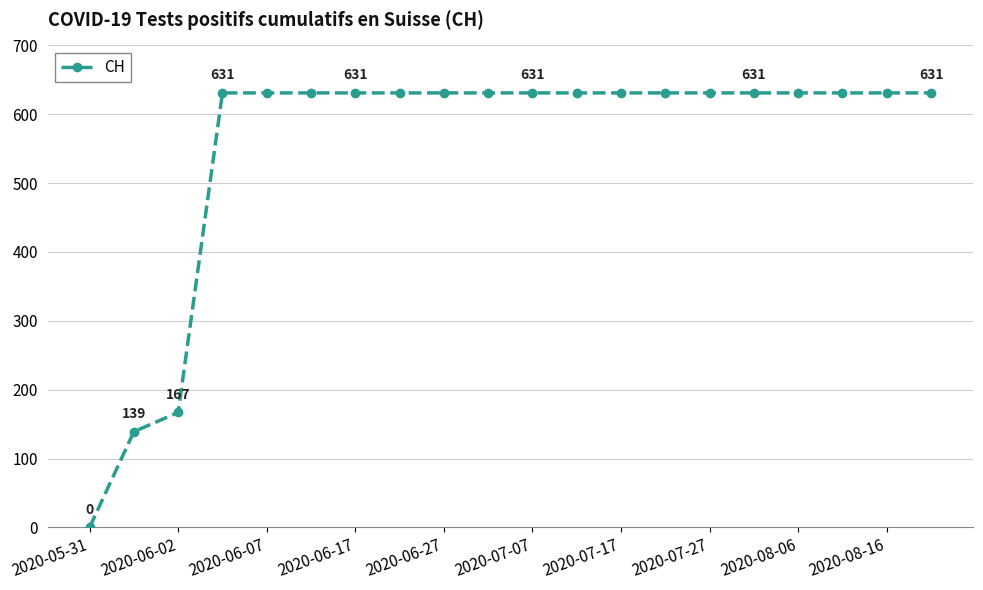

What is the maximum value shown in the chart?

631